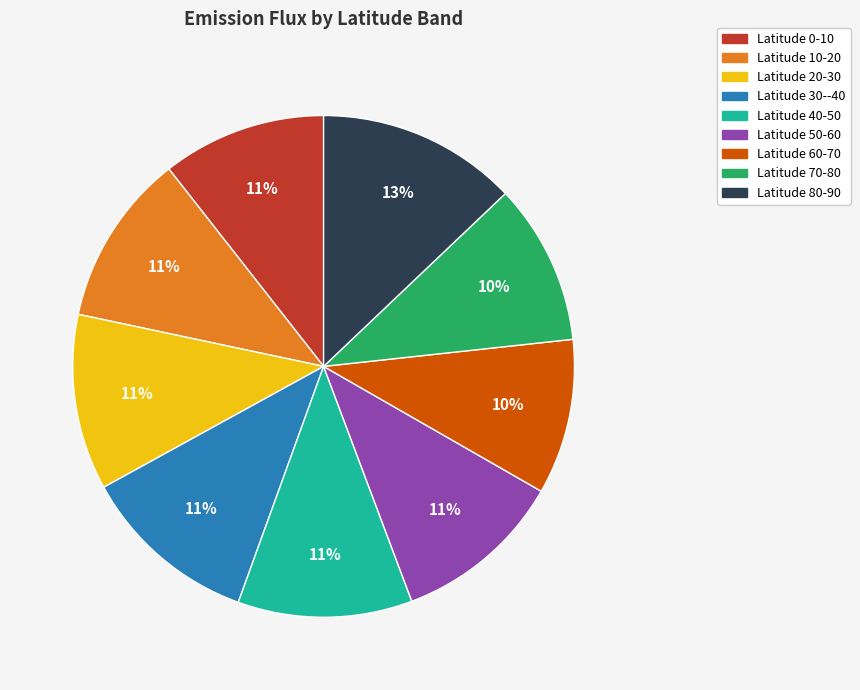

To the nearest percent, what is the difference between the largest and smallest slice percentages?

3%